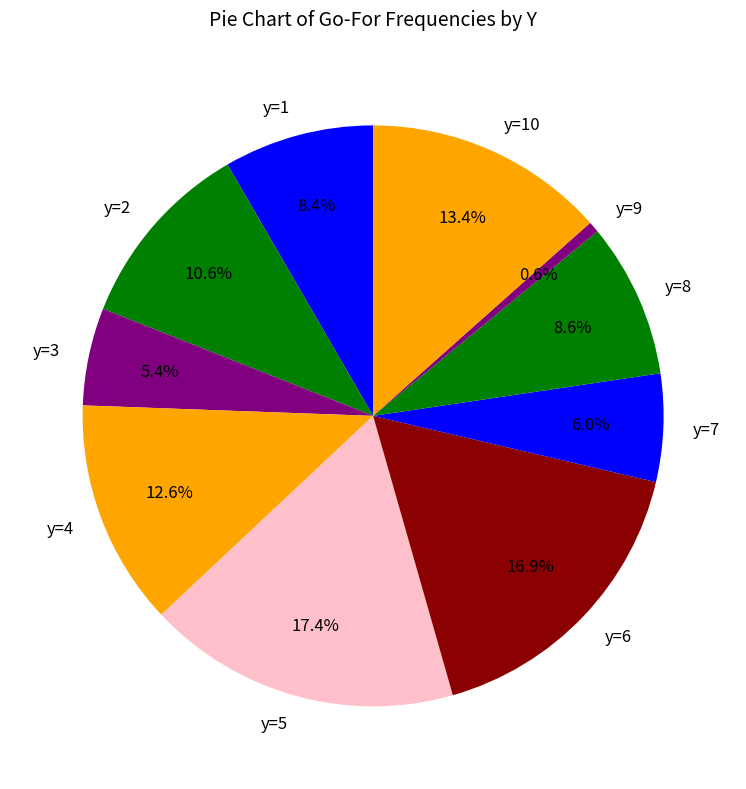

To the nearest percent, what is the average slice percentage?

10%